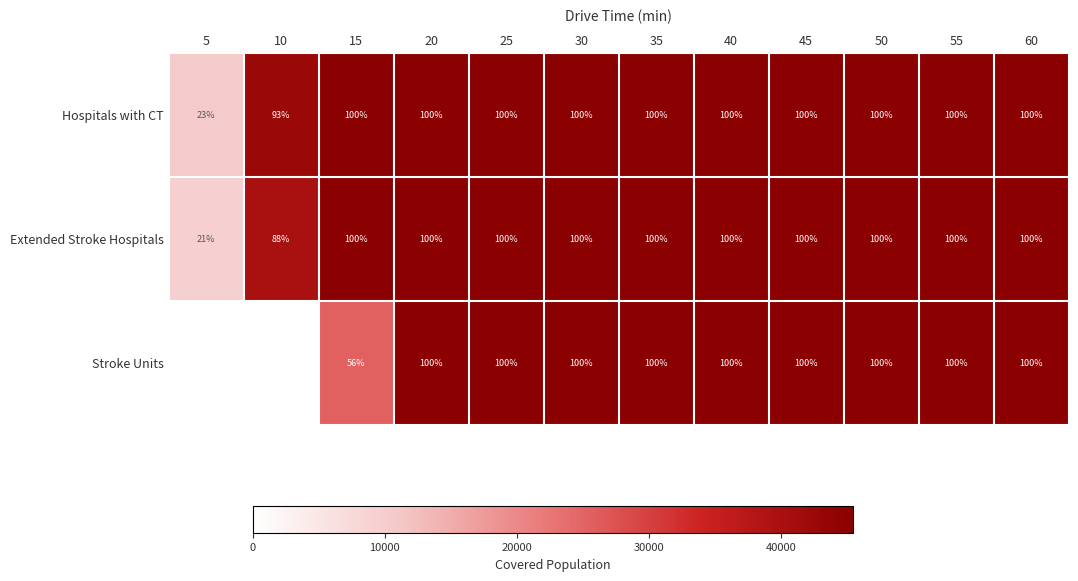

The Hospitals with CT series shows 60964 at 45. True or false?

False